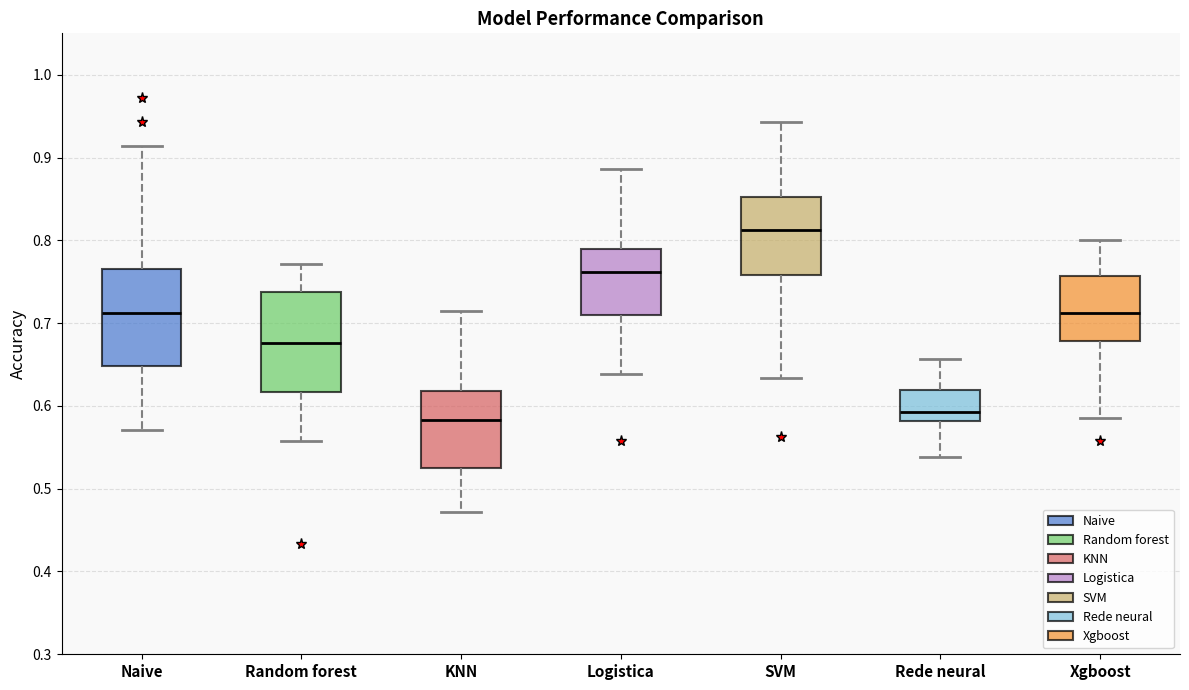

Reading left to right, transcribe this box plot: for each box, give where its median line is, the range the box spans, and where its two whiskers end, as read against the y-axis. The values are not printed on the chart, so give them approximately, as read against the axis.

Naive: median 0.71, box 0.65 to 0.77, whiskers 0.57 to 0.91
Random forest: median 0.68, box 0.62 to 0.74, whiskers 0.56 to 0.77
KNN: median 0.58, box 0.53 to 0.62, whiskers 0.47 to 0.71
Logistica: median 0.76, box 0.71 to 0.79, whiskers 0.64 to 0.89
SVM: median 0.81, box 0.76 to 0.85, whiskers 0.63 to 0.94
Rede neural: median 0.59, box 0.58 to 0.62, whiskers 0.54 to 0.66
Xgboost: median 0.71, box 0.68 to 0.76, whiskers 0.59 to 0.80